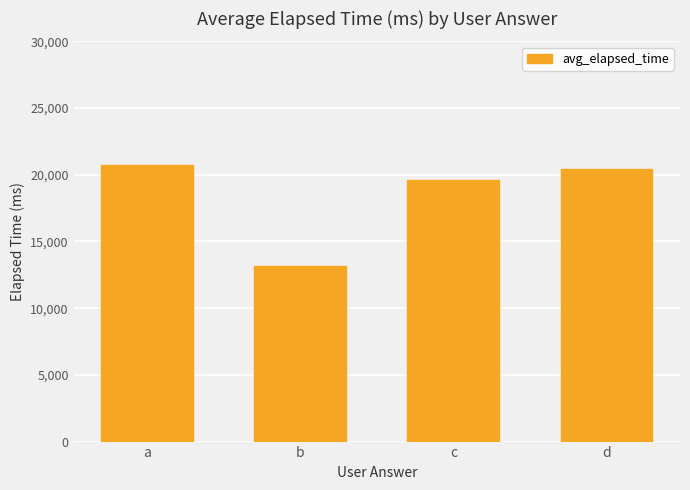

List the labels in order of value, smallest first.

b, c, d, a